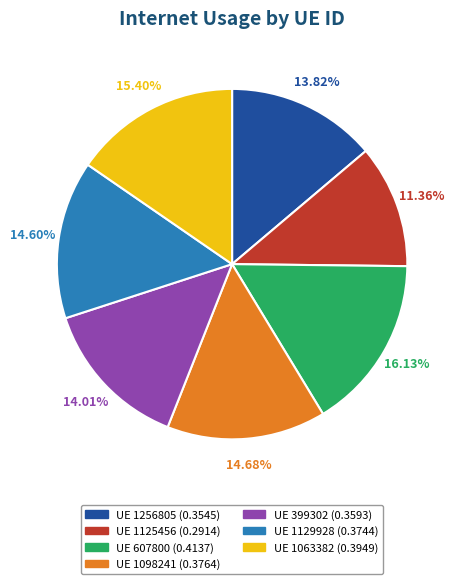

Does any single category account for the majority?

No